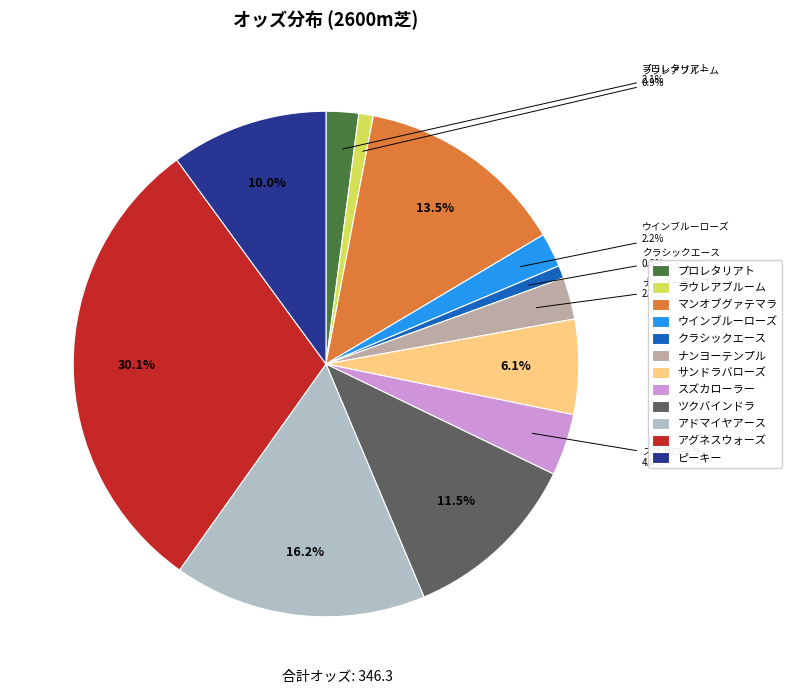

Does ナンヨーテンプル represent more than half of the total?

No